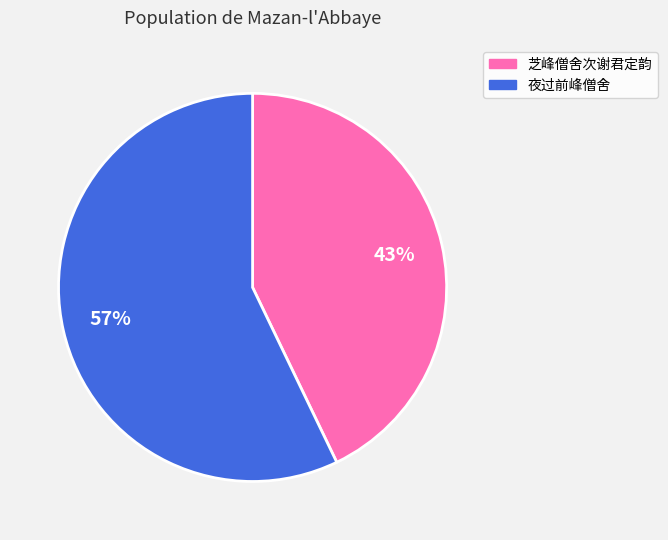

To the nearest percent, what portion does 芝峰僧舍次谢君定韵 represent?

43%